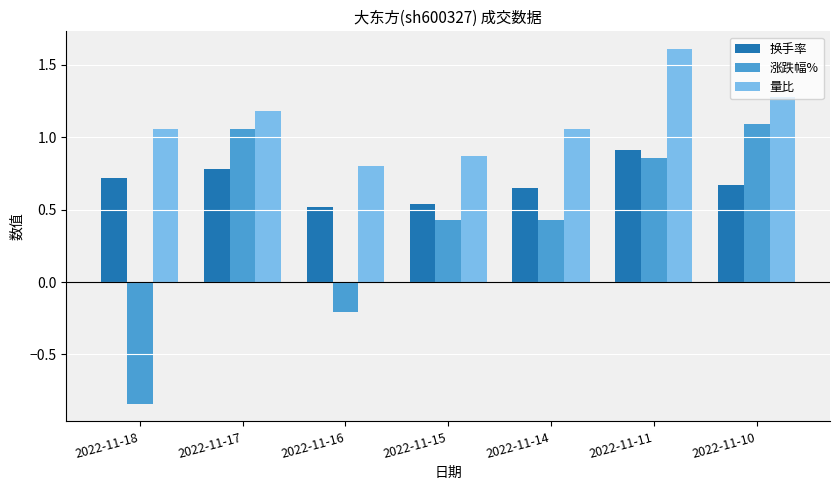

Count the number of categories in the chart.

7